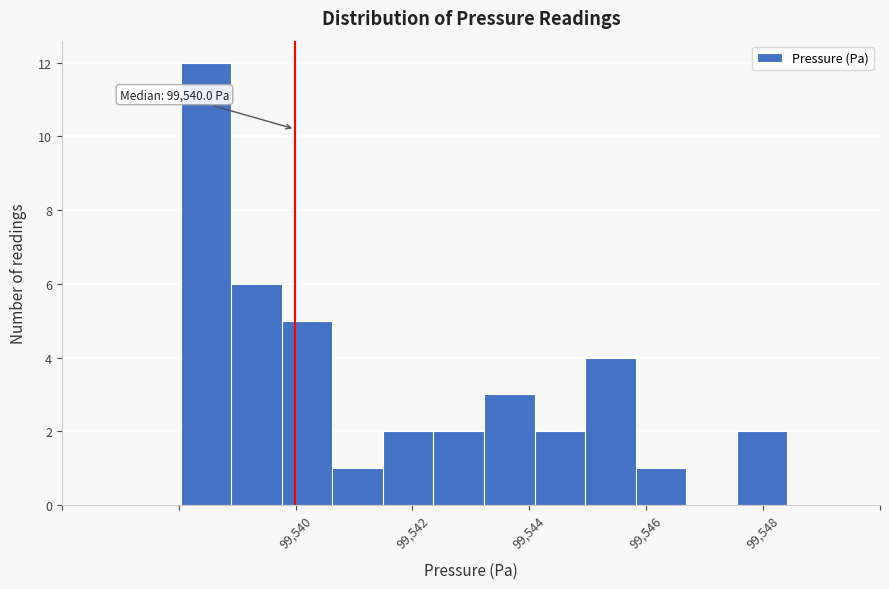

Which range on the x-axis has the tallest bar?

99538.0 to 99539.0